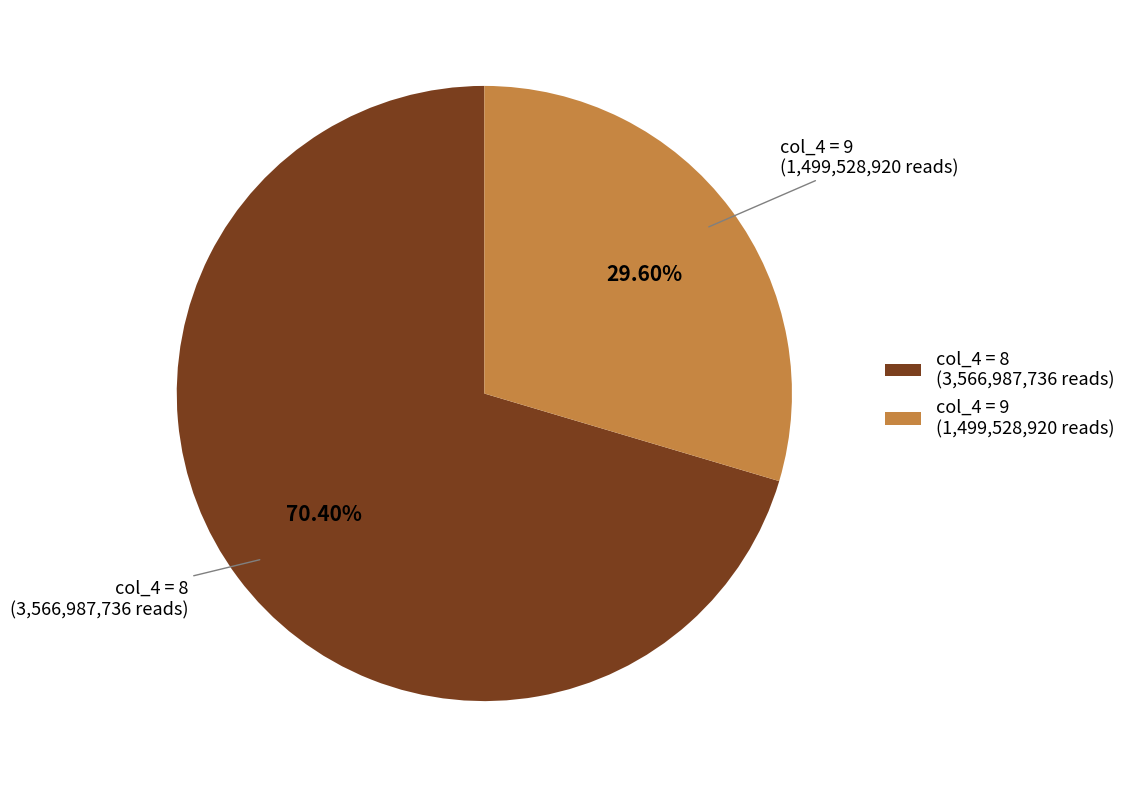

To the nearest percent, what is the difference between the largest and smallest slice percentages?

41%